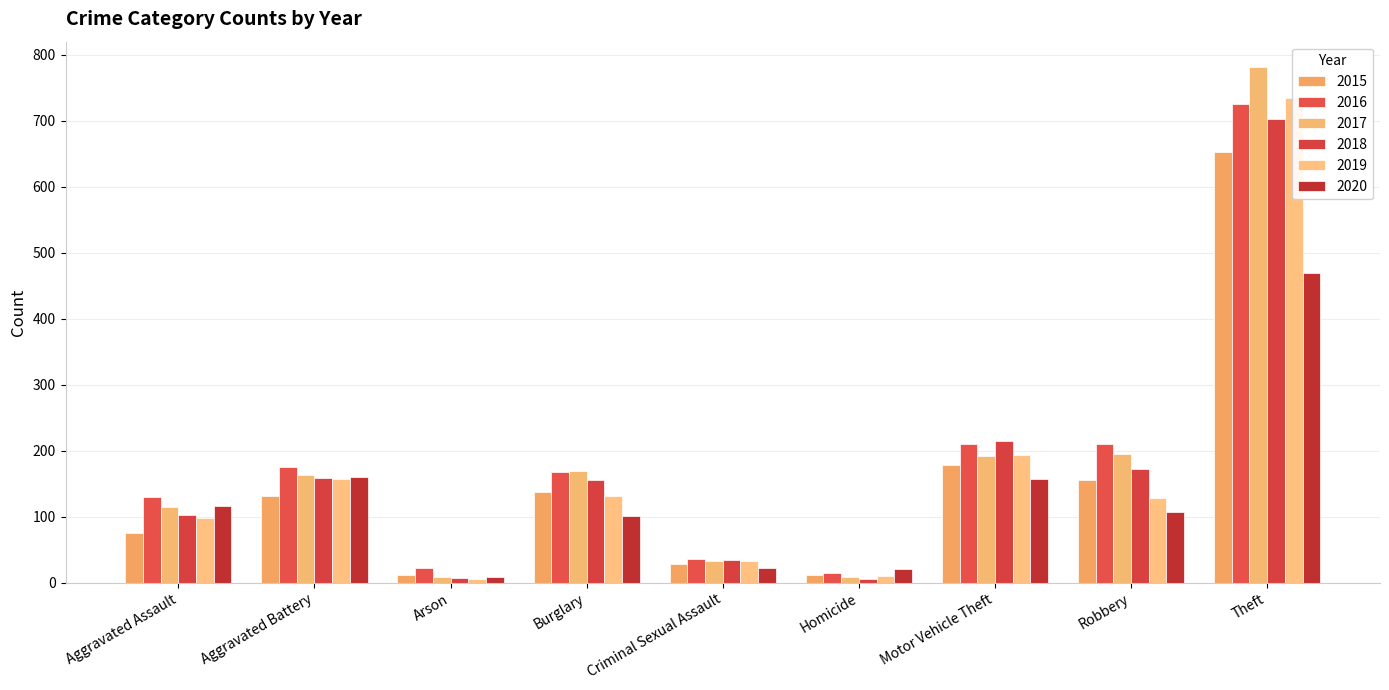

At which label does 2019 reach its minimum?

Arson